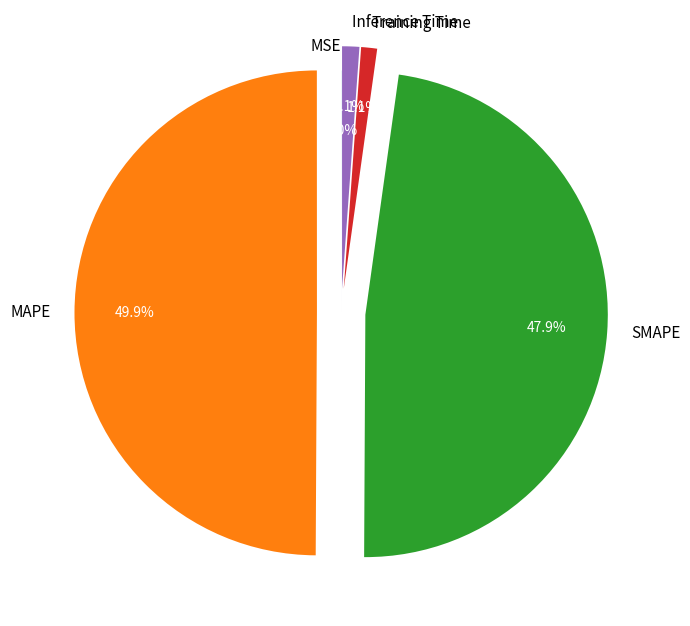

Between SMAPE and Training Time, which is larger?

SMAPE